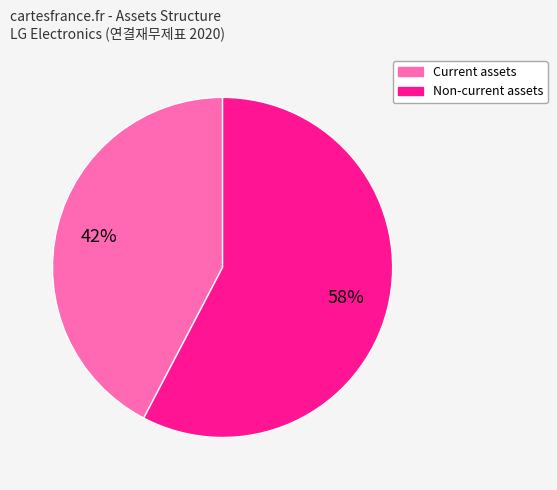

Which slice is the smallest?

Current assets